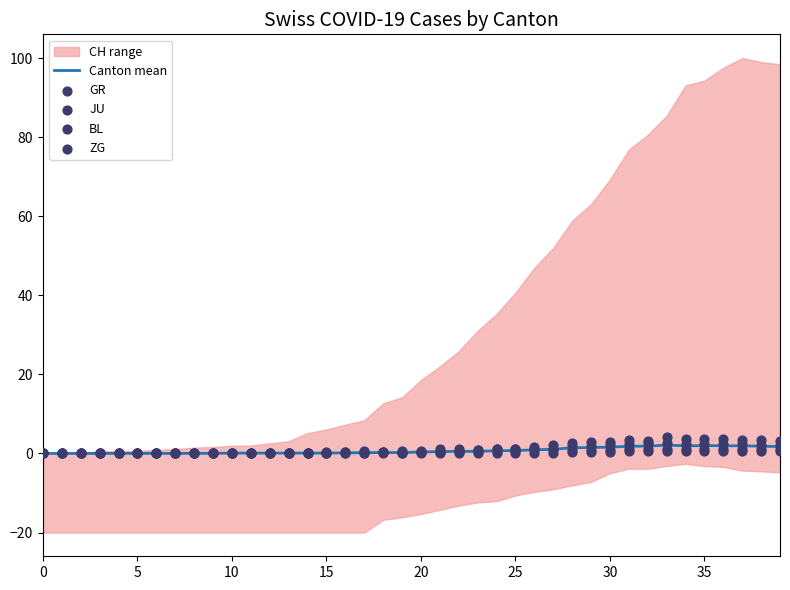

At how many categories does at least one series exceed 0?

38